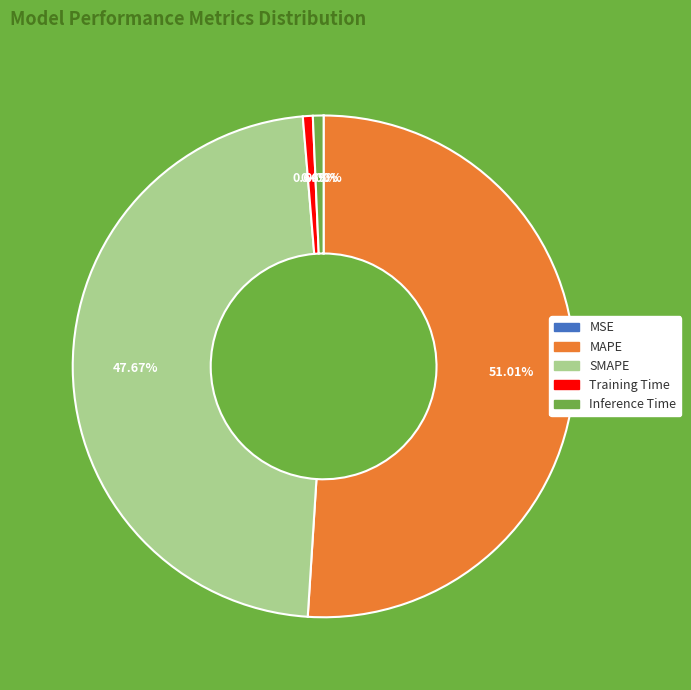

Does MAPE represent more than half of the total?

Yes